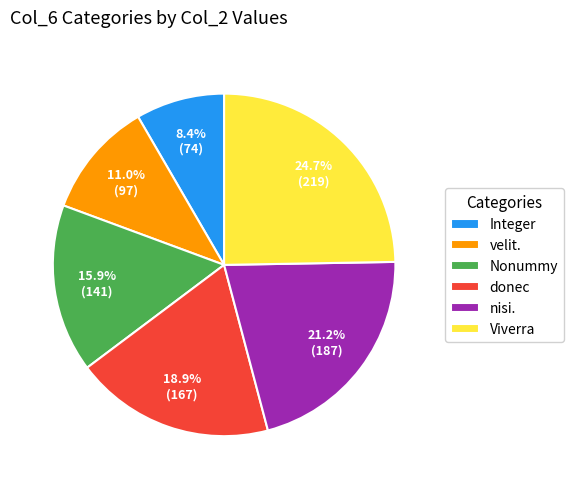

To the nearest percent, what is the average slice percentage?

17%